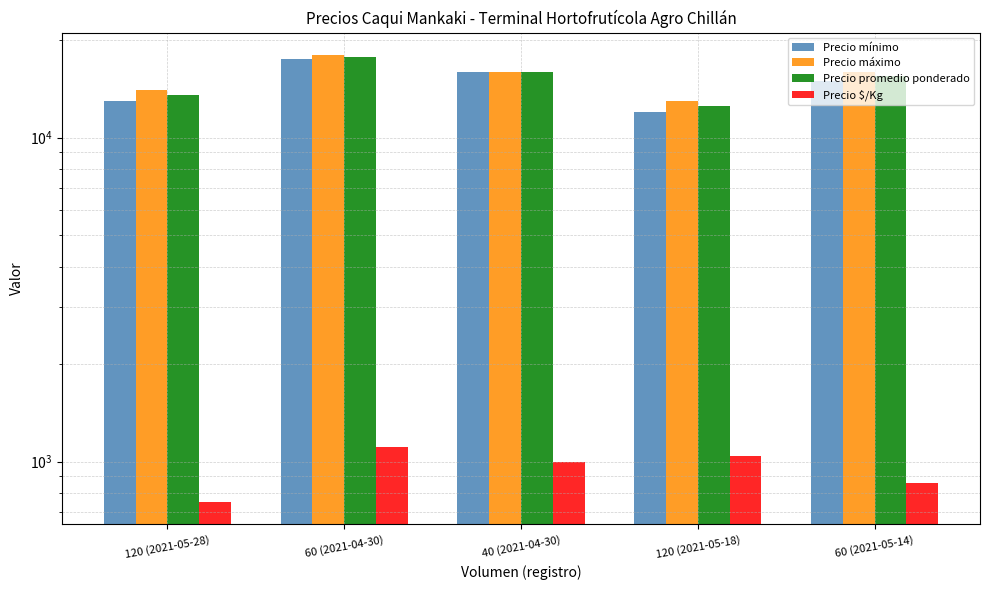

Which series has the largest total across all categories?

Precio máximo